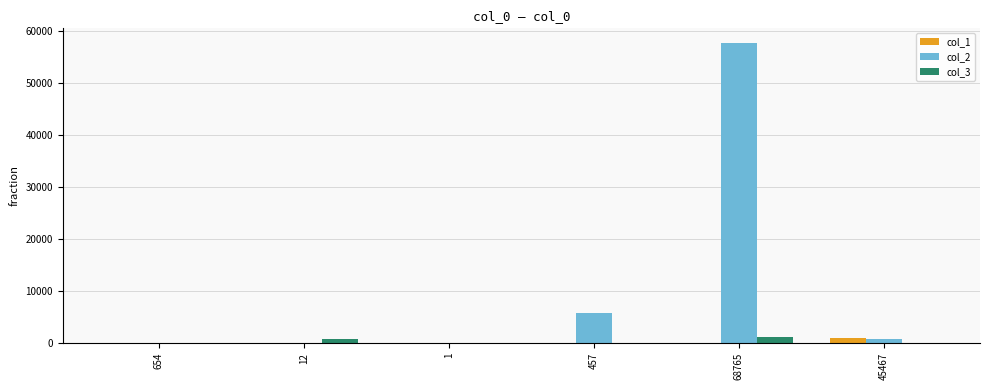

Which label corresponds to the largest value in the chart?

68765